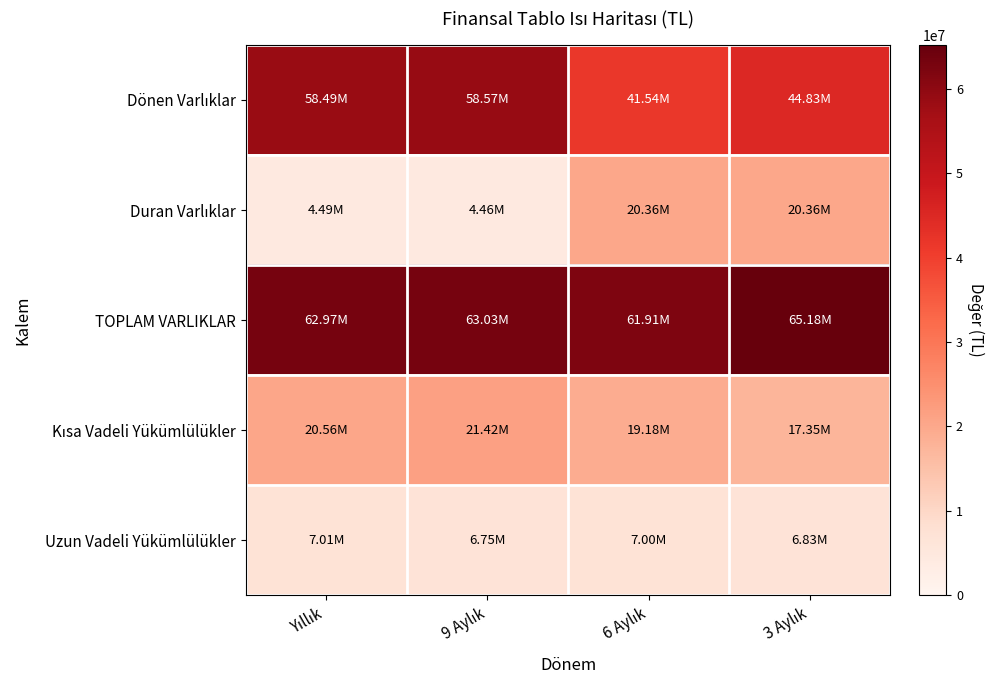

Which category has the lowest value across all series?

9 Aylık